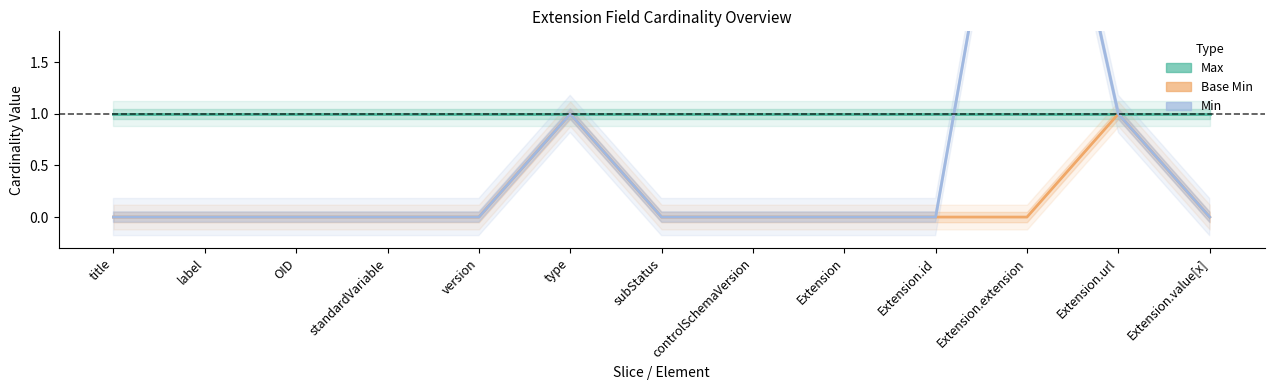

What is the greatest value displayed?

5